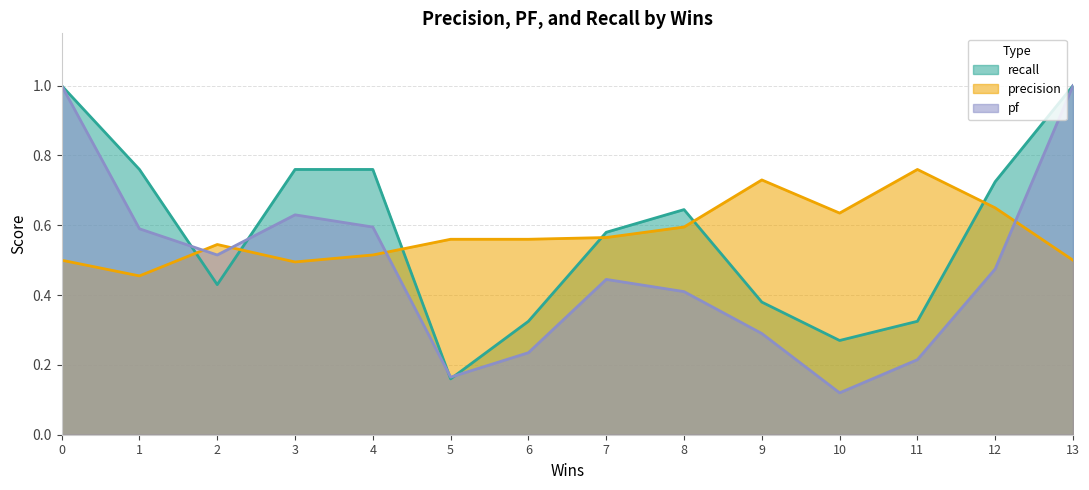

Reading left to right, list all the values displayed in this chart.

precision: 0=0.5	1=0.5	2=0.5	3=0.5	4=0.5	5=0.6	6=0.6	7=0.6	8=0.6	9=0.7	10=0.6	11=0.8	12=0.7	13=0.5
pf: 0=1.0	1=0.6	2=0.5	3=0.6	4=0.6	5=0.2	6=0.2	7=0.4	8=0.4	9=0.3	10=0.1	11=0.2	12=0.5	13=1.0
recall: 0=1.0	1=0.8	2=0.4	3=0.8	4=0.8	5=0.2	6=0.3	7=0.6	8=0.6	9=0.4	10=0.3	11=0.3	12=0.7	13=1.0